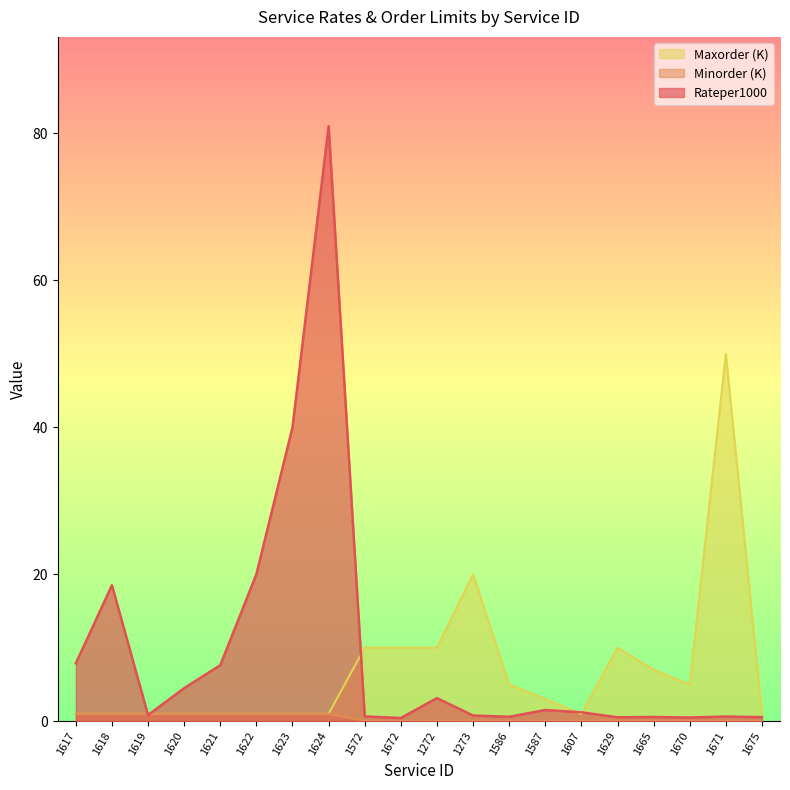

True or false: Minorder has more than 1 interior local peaks.

True